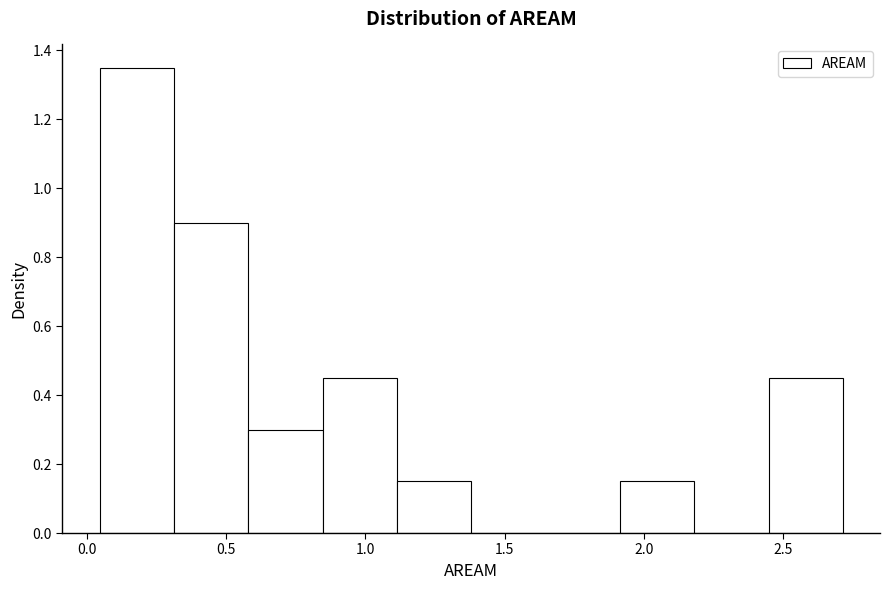

Reading left to right, list every bar in this chart as the range it spans on the x-axis followed by its height. Neither the bar edges nor the heights are printed on the chart, so give them approximately, as read against the axes.

0.05 to 0.30: 1.34
0.30 to 0.60: 0.90
0.60 to 0.85: 0.30
0.85 to 1.10: 0.44
1.10 to 1.40: 0.14
1.40 to 1.65: 0
1.65 to 1.90: 0
1.90 to 2.20: 0.14
2.20 to 2.45: 0
2.45 to 2.70: 0.44